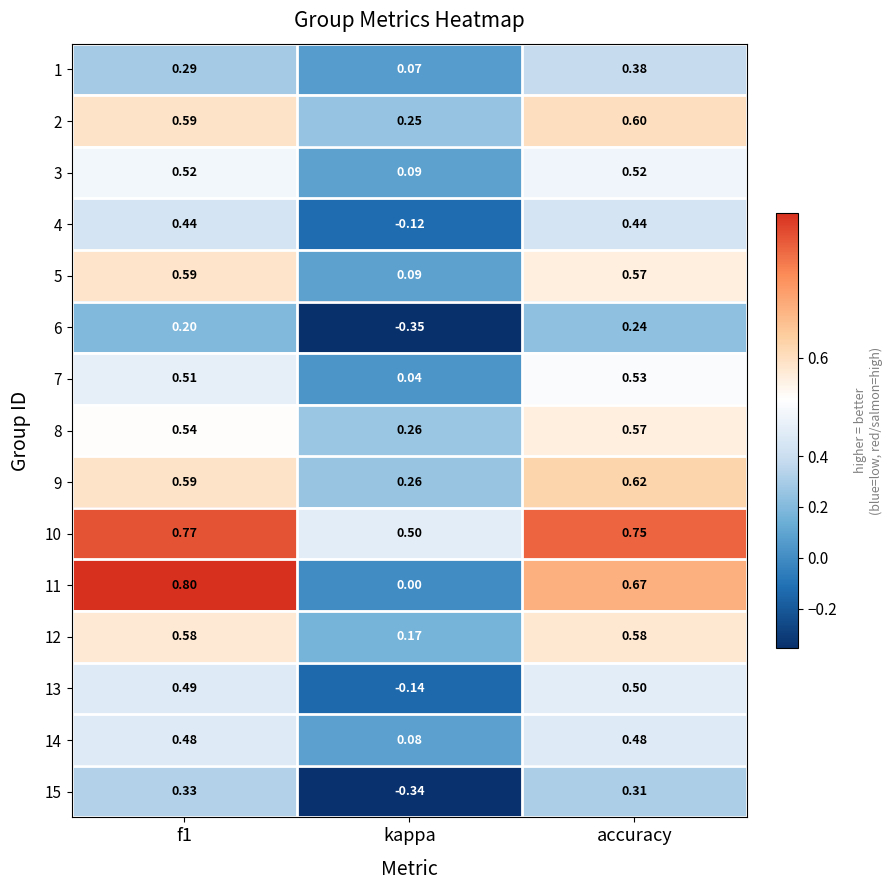

How many distinct data groups are displayed?

15